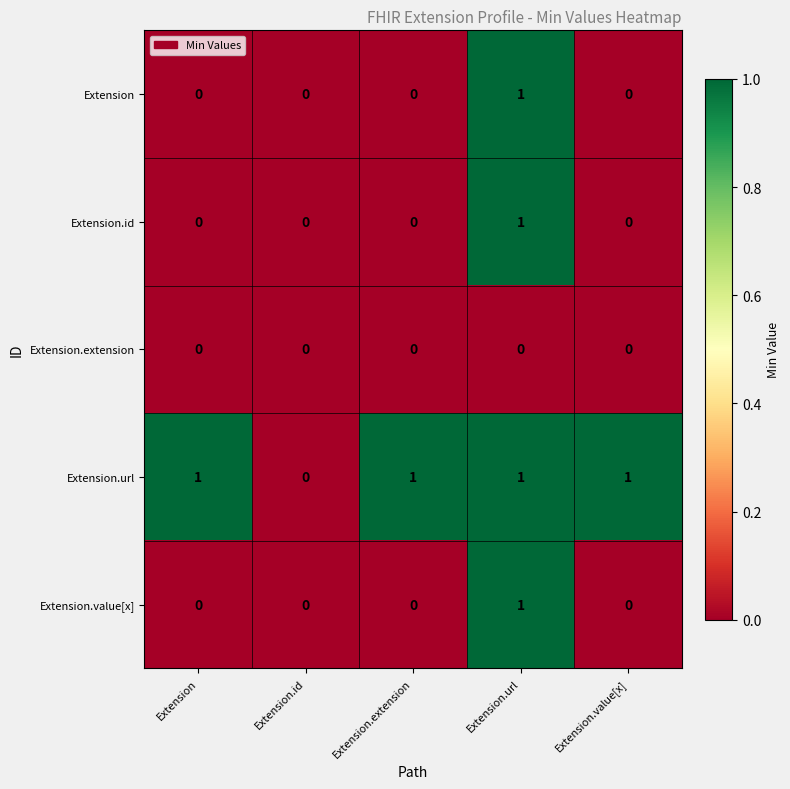

Reading left to right, what are all the values shown in this chart?

Extension: 0	0	0	1	0
Extension.id: 0	0	0	1	0
Extension.extension: 0	0	0	0	0
Extension.url: 1	0	1	1	1
Extension.value[x]: 0	0	0	1	0